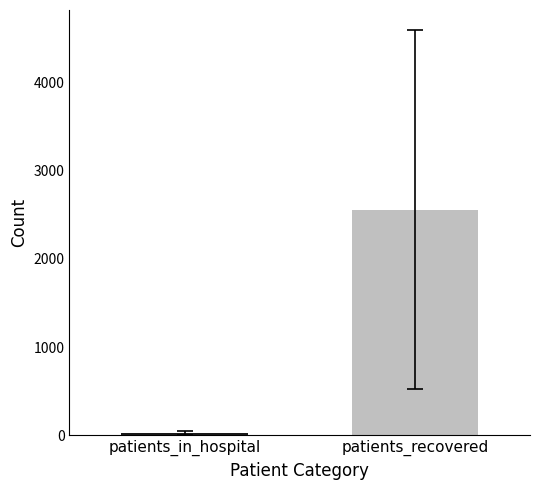

Are the bars horizontal?

No